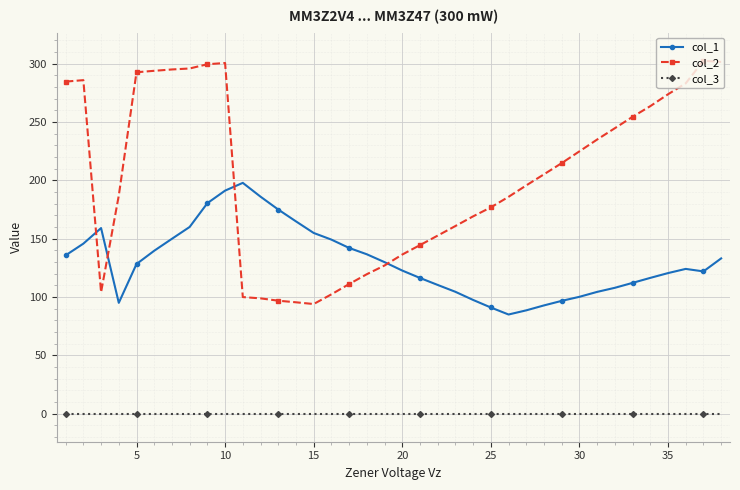

What is the minimum value for col_2?

93.9